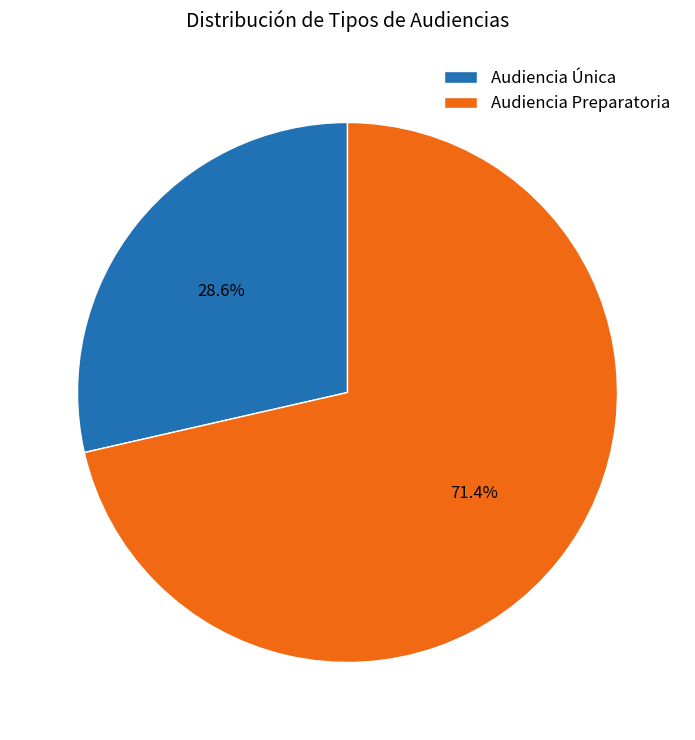

To the nearest percent, what portion does Audiencia Preparatoria represent?

71%